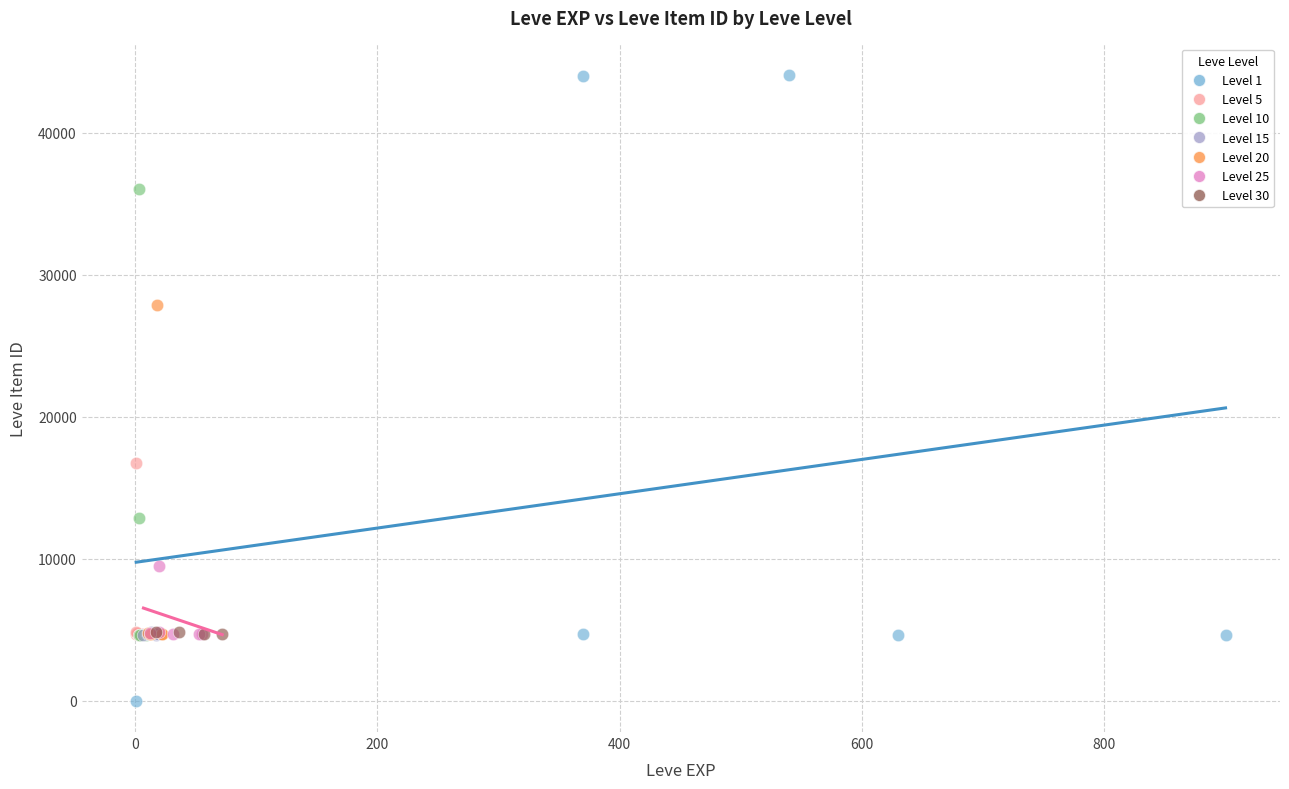

Which series contains the lowest Y value?

Level 1